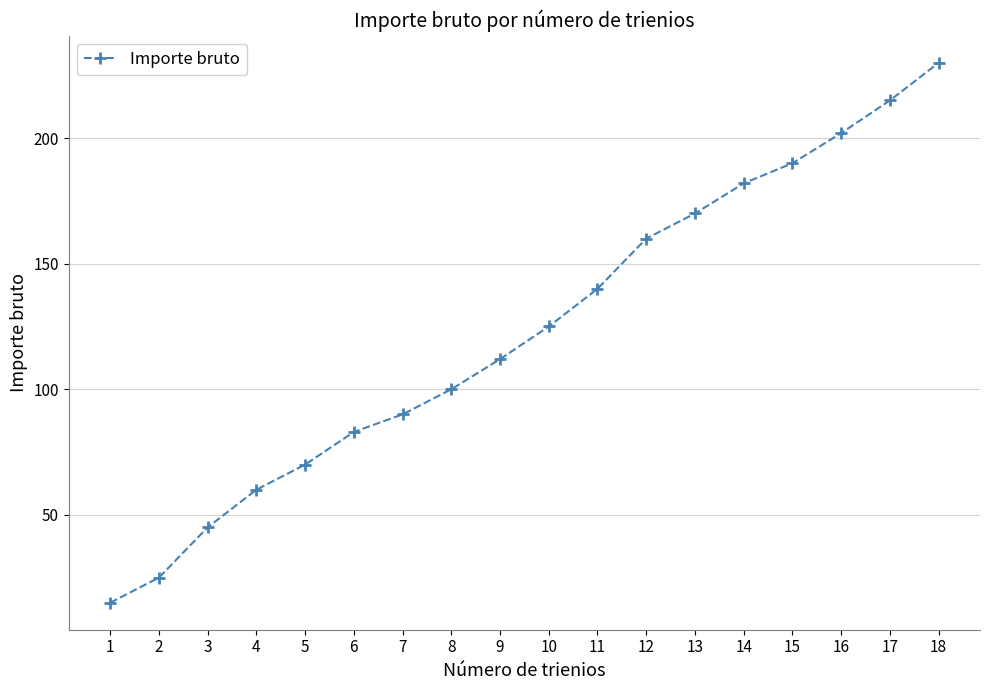

List the labels in order of value, smallest first.

1, 2, 3, 4, 5, 6, 7, 8, 9, 10, 11, 12, 13, 14, 15, 16, 17, 18